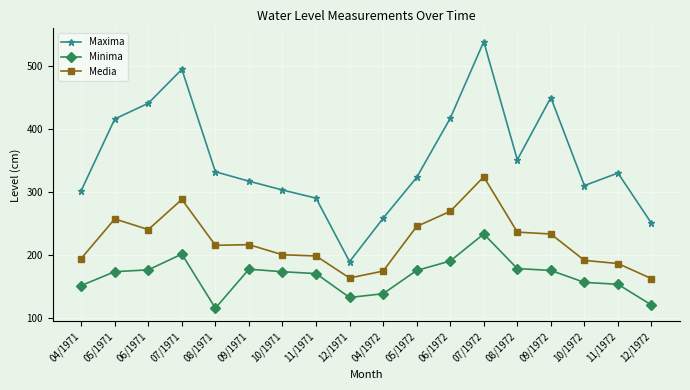

True or false: Media and Maxima cross at least once.

False